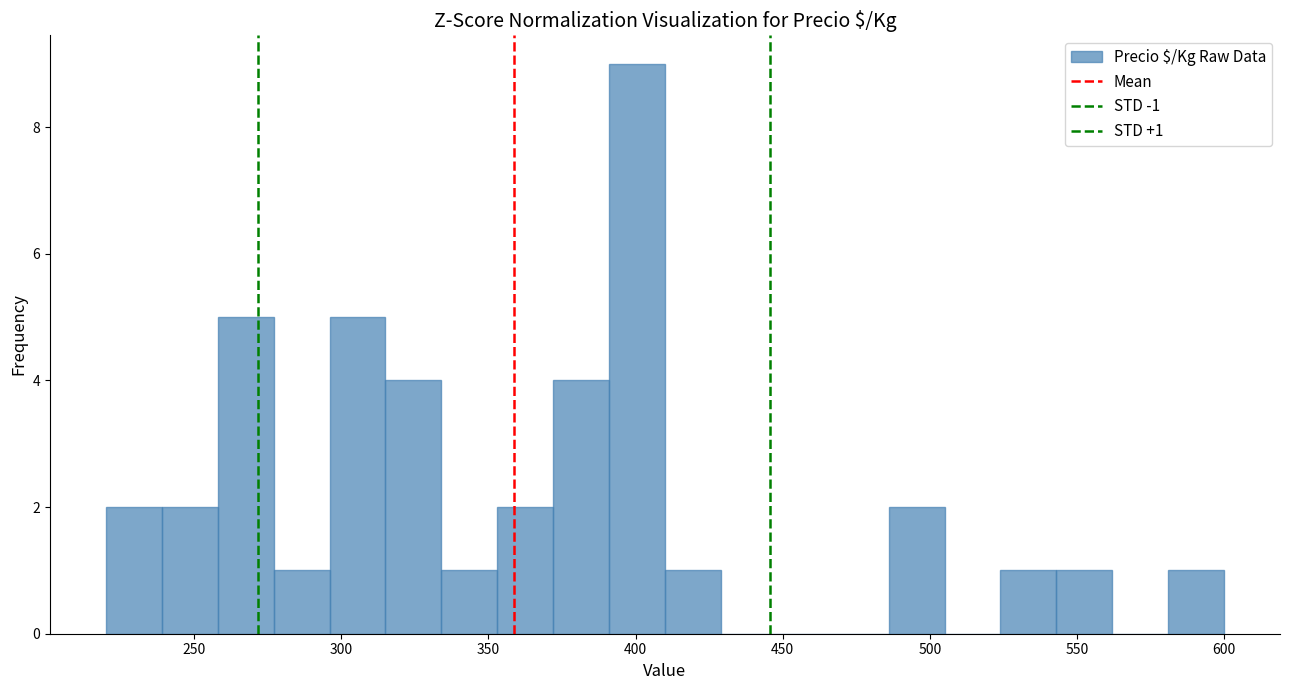

Around what value on the x-axis is the tallest bar? Give the approximate position of its centre, as read against the axis.

400